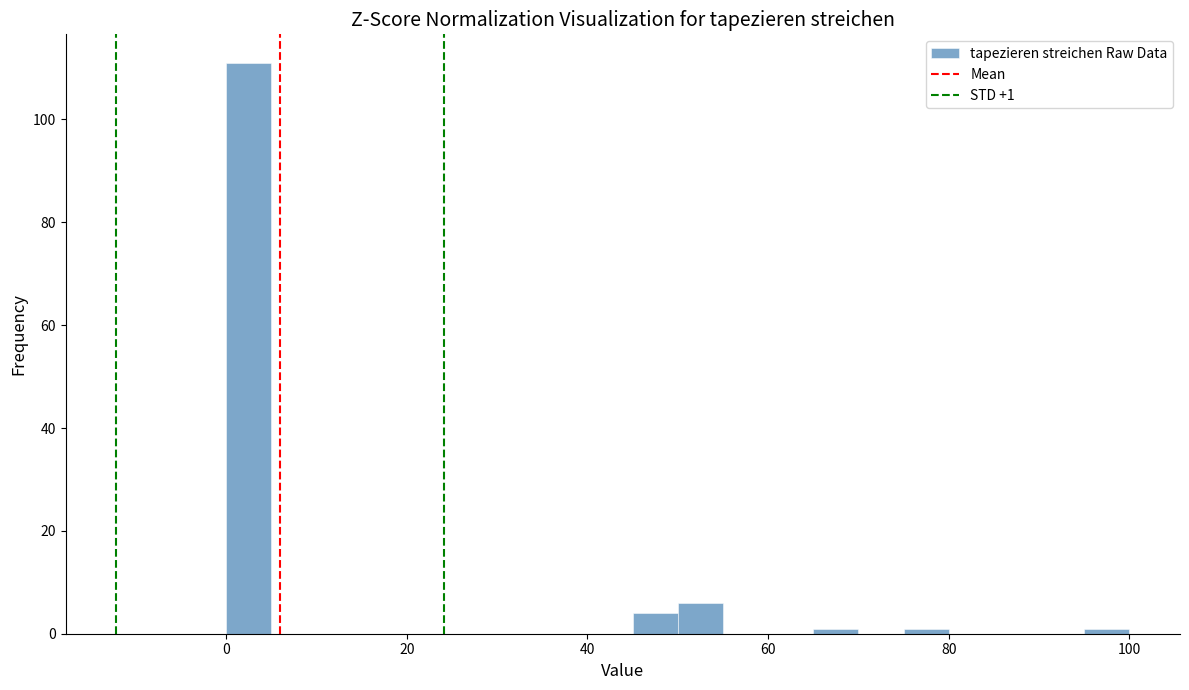

Around what value on the x-axis is the tallest bar? Give the approximate position of its centre, as read against the axis.

2